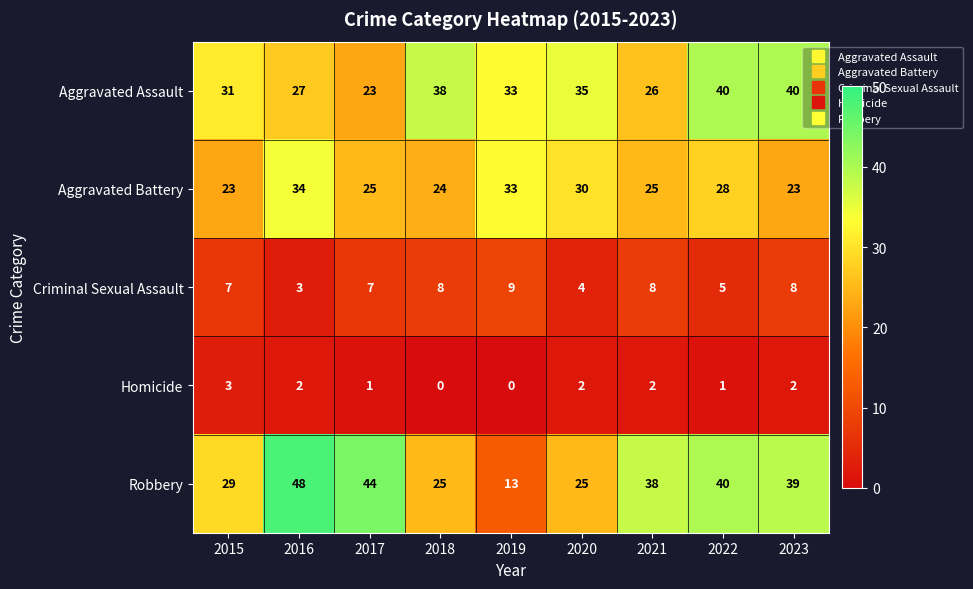

Count the Criminal Sexual Assault values in the range 5 to 8.

6